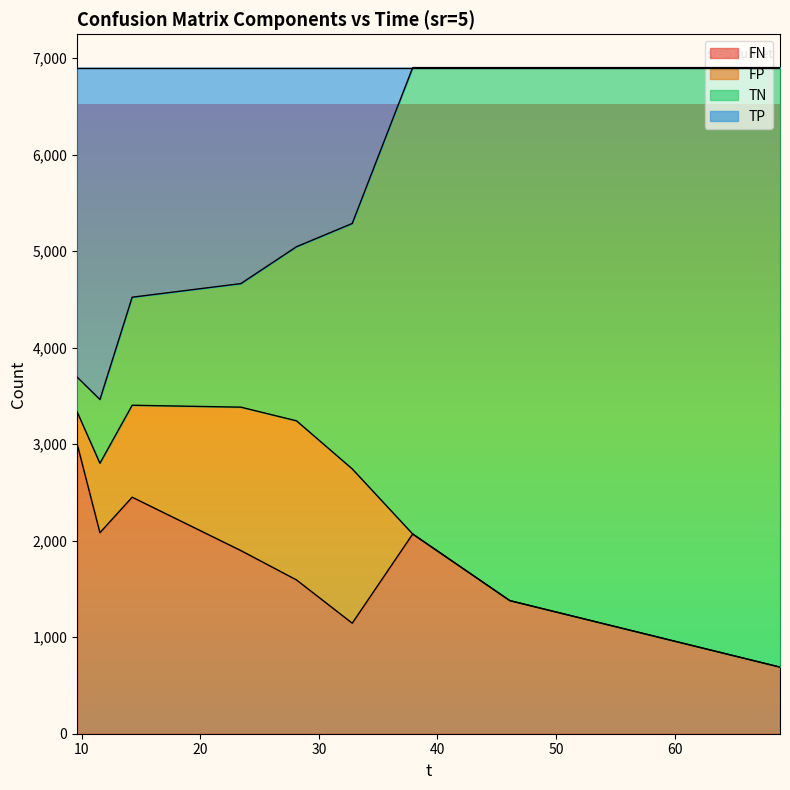

Where does the TP series first go above 5045?

28.11